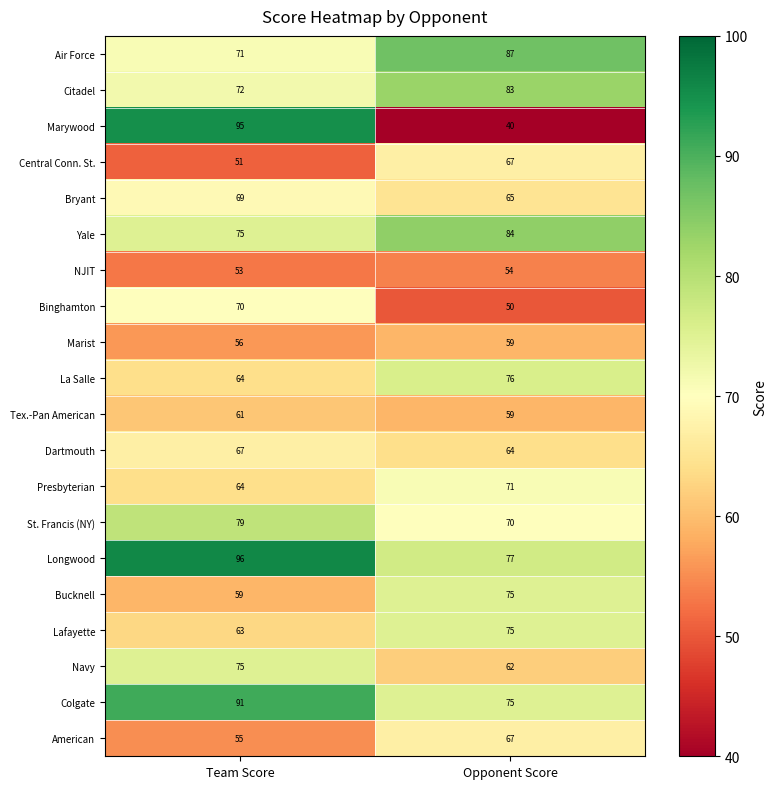

List the labels in order of Yale value, smallest first.

Team Score, Opponent Score